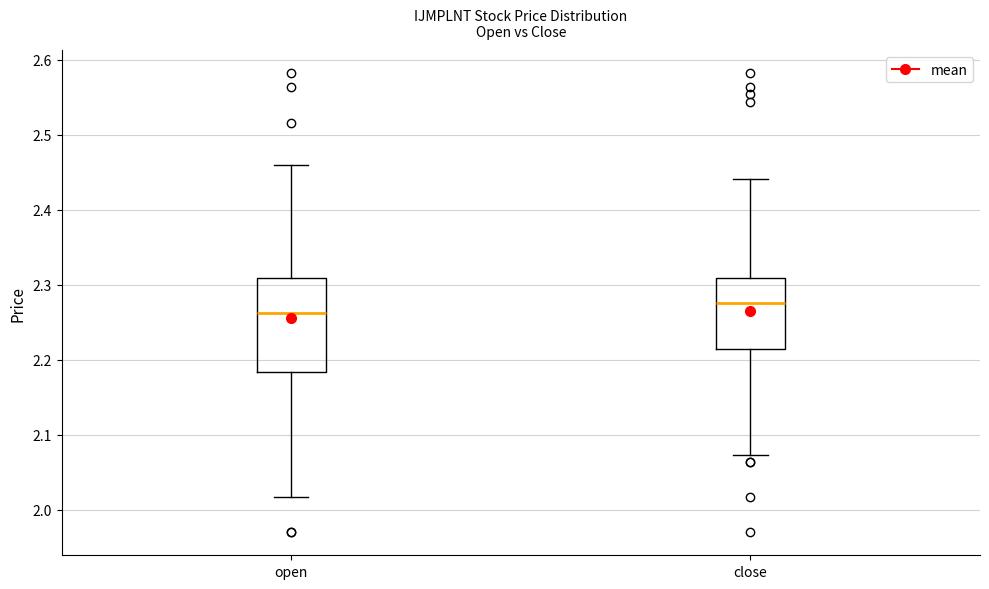

Which box has the lowest median line?

open